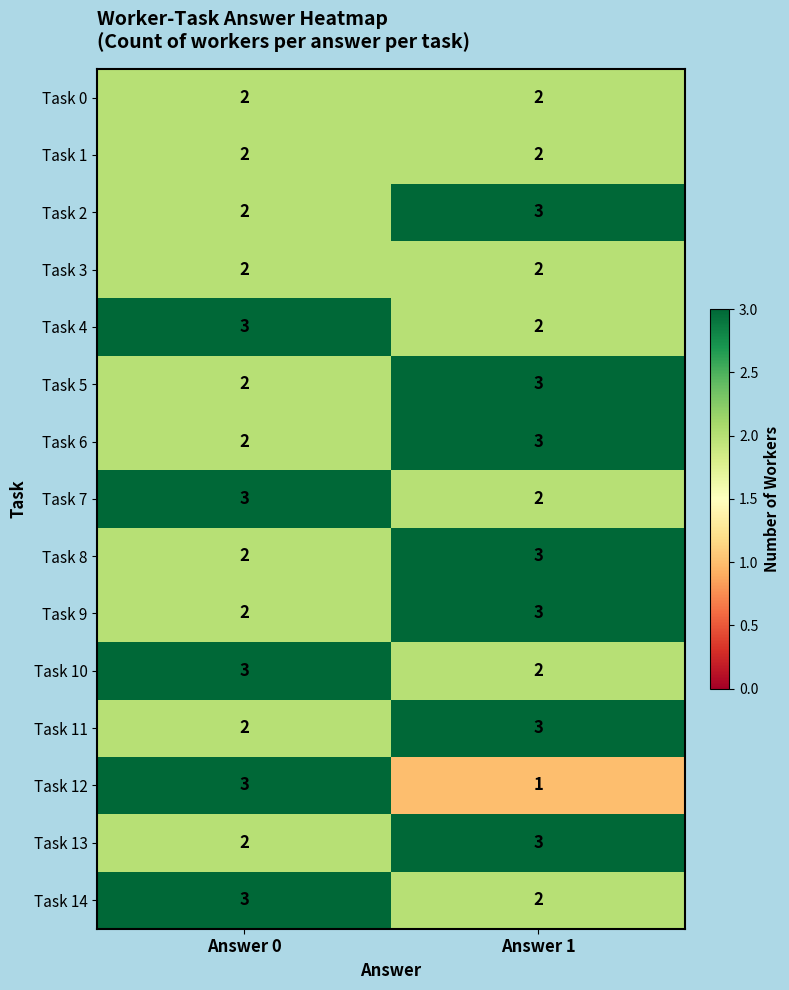

Is it true that Task 13 equals 5 at Answer 1?

False